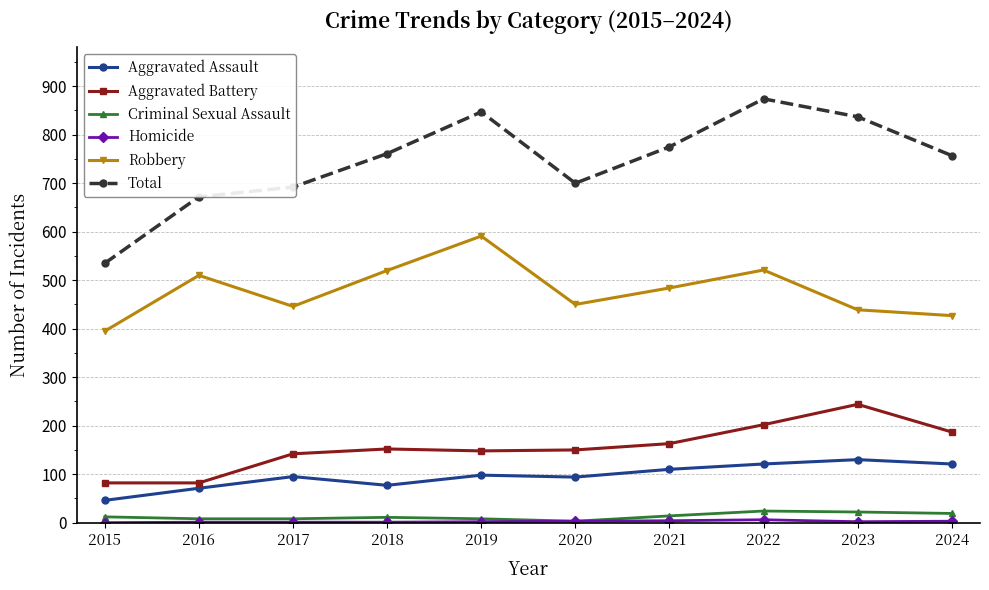

True or false: Total has a value of 700 at 2020.

True